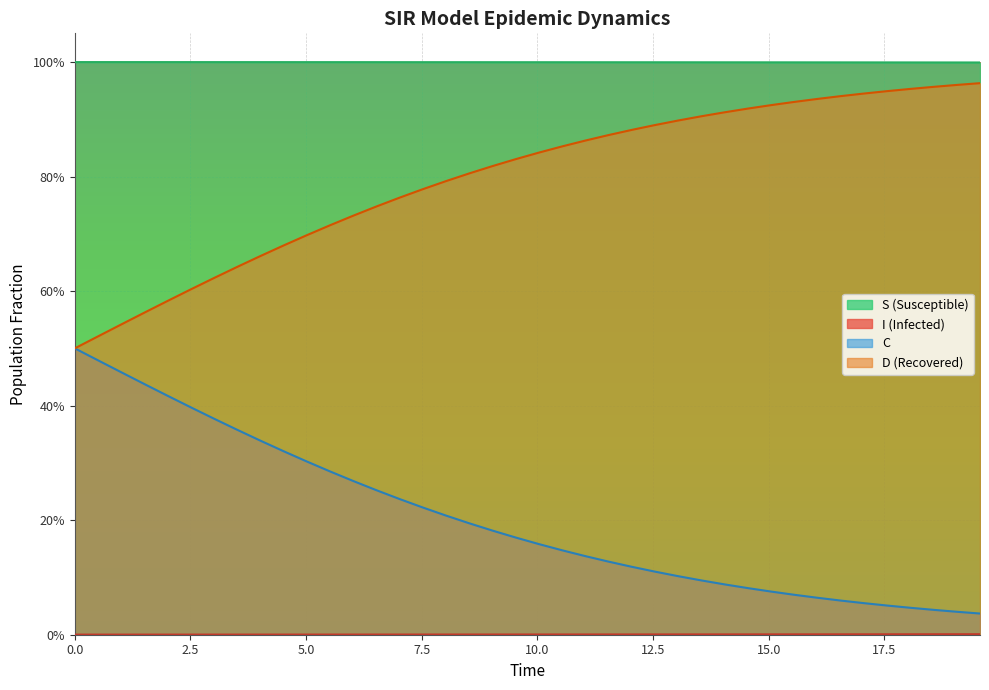

Reading left to right, what are all the values shown in this chart?

S: 1.0	1.0	1.0	1.0	1.0	1.0	1.0	1.0	1.0	1.0	1.0	1.0	1.0	1.0	1.0	1.0	1.0	1.0	1.0	1.0	1.0	1.0	1.0	1.0	1.0	1.0	1.0	1.0	1.0	1.0	1.0	1.0	1.0	1.0	1.0	1.0	1.0	1.0	1.0	1.0
I: 0.0	0.0	0.0	0.0	0.0	0.0	0.0	0.0	0.0	0.0	0.0	0.0	0.0	0.0	0.0	0.0	0.0	0.0	0.0	0.0	0.0	0.0	0.0	0.0	0.0	0.0	0.0	0.0	0.0	0.0	0.0	0.0	0.0	0.0	0.0	0.0	0.0	0.0	0.0	0.0
C: 0.5	0.5	0.5	0.4	0.4	0.4	0.4	0.4	0.3	0.3	0.3	0.3	0.3	0.3	0.2	0.2	0.2	0.2	0.2	0.2	0.2	0.1	0.1	0.1	0.1	0.1	0.1	0.1	0.1	0.1	0.1	0.1	0.1	0.1	0.1	0.1	0.0	0.0	0.0	0.0
D: 0.5	0.5	0.5	0.6	0.6	0.6	0.6	0.6	0.7	0.7	0.7	0.7	0.7	0.7	0.8	0.8	0.8	0.8	0.8	0.8	0.8	0.9	0.9	0.9	0.9	0.9	0.9	0.9	0.9	0.9	0.9	0.9	0.9	0.9	0.9	0.9	1.0	1.0	1.0	1.0